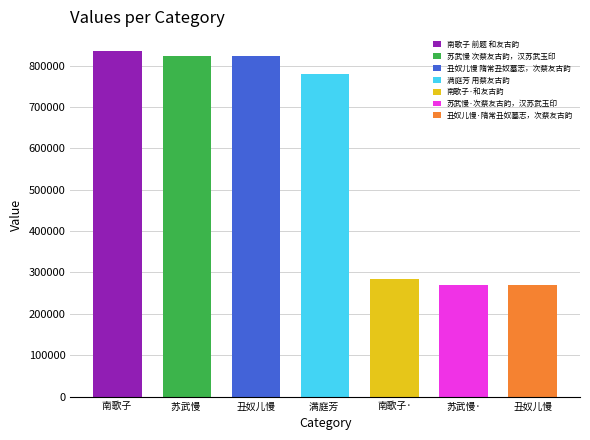

Approximately how many times larger is the value at 苏武慢 次蔡友古韵，汉苏武玉印 compared to 满庭芳 用蔡友古韵?

1.1